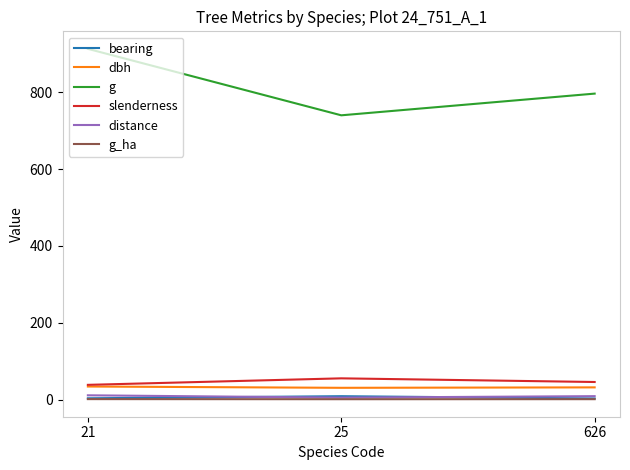

What is the difference between the maximum and minimum values in the g_ha series?

0.2